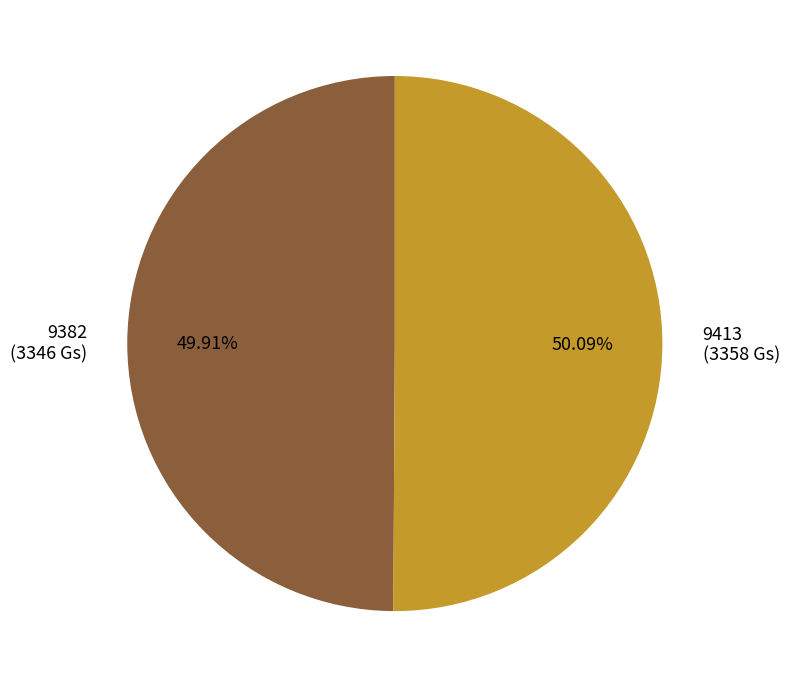

Approximately how many times larger is the value at 9382 compared to 9413?

1.0